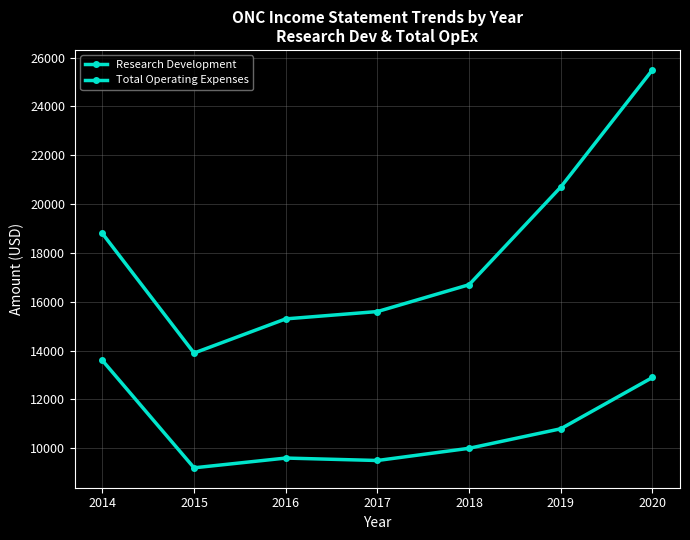

Count the number of categories in the chart.

7